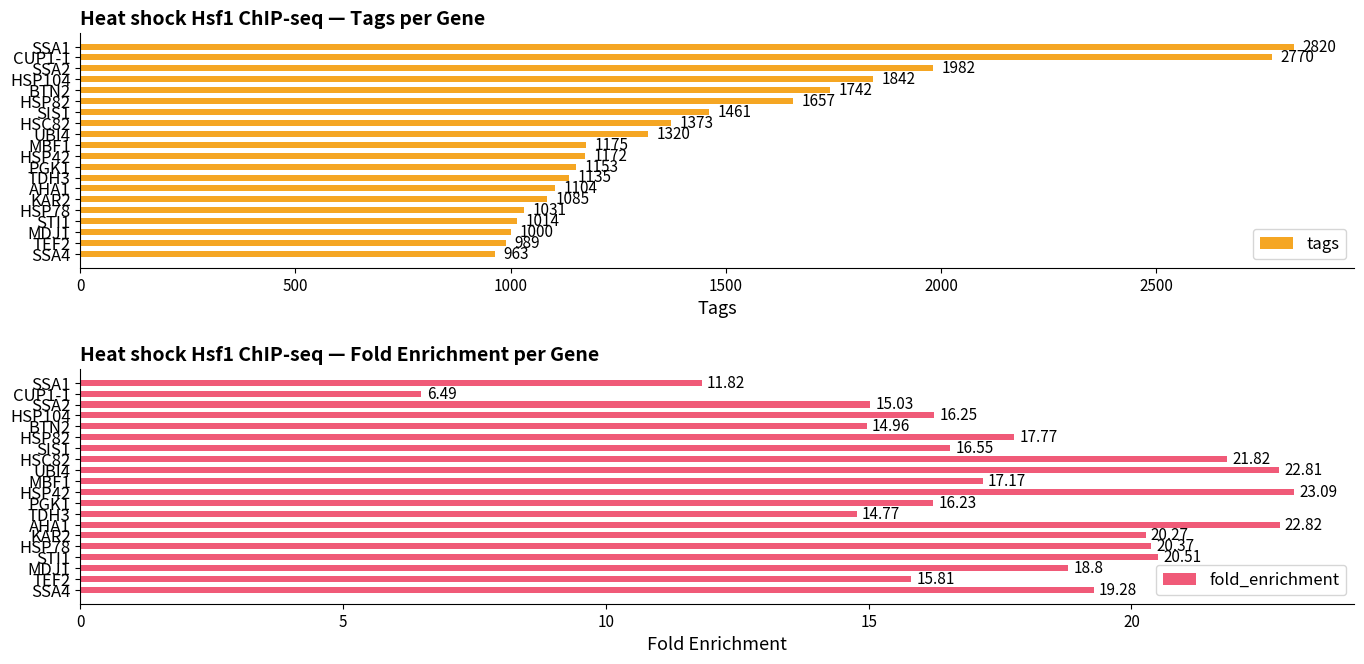

The value of fold_enrichment at CUP1-1 is 3.5. True or false?

False